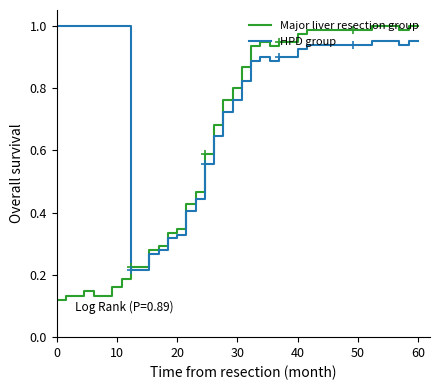

Which series ends up on top after the final intersection of HPD group and Major liver resection group?

Major liver resection group